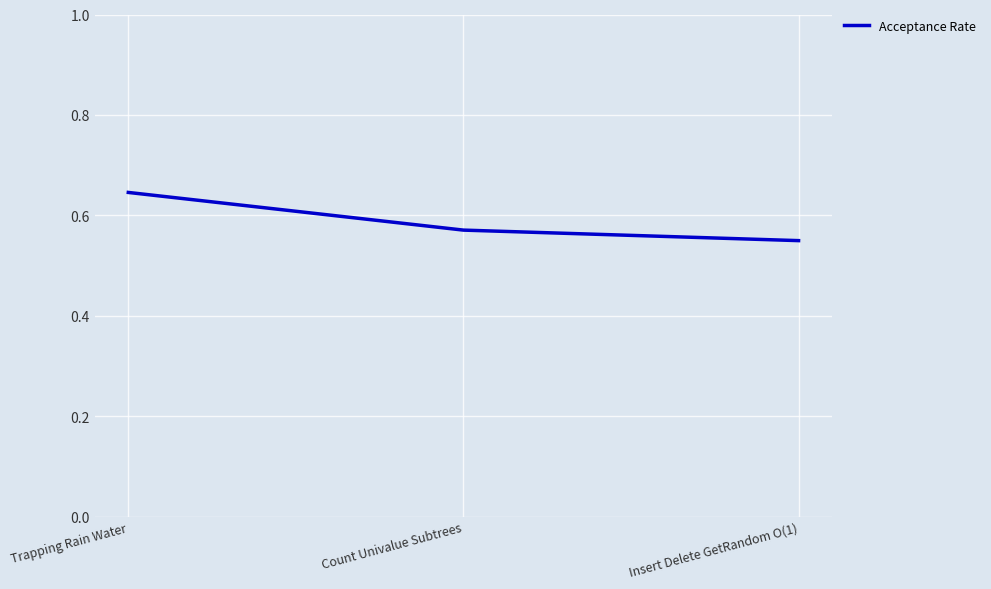

Rank the categories by value from highest to lowest.

Trapping Rain Water, Count Univalue Subtrees, Insert Delete GetRandom O(1)